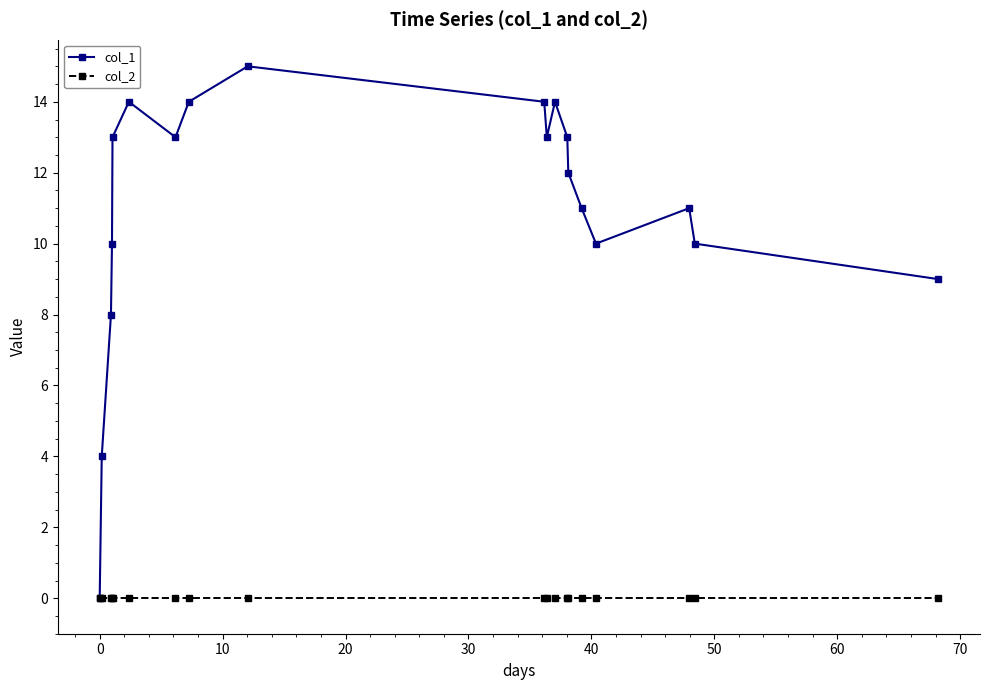

Which series has the largest range (max minus min)?

col_1